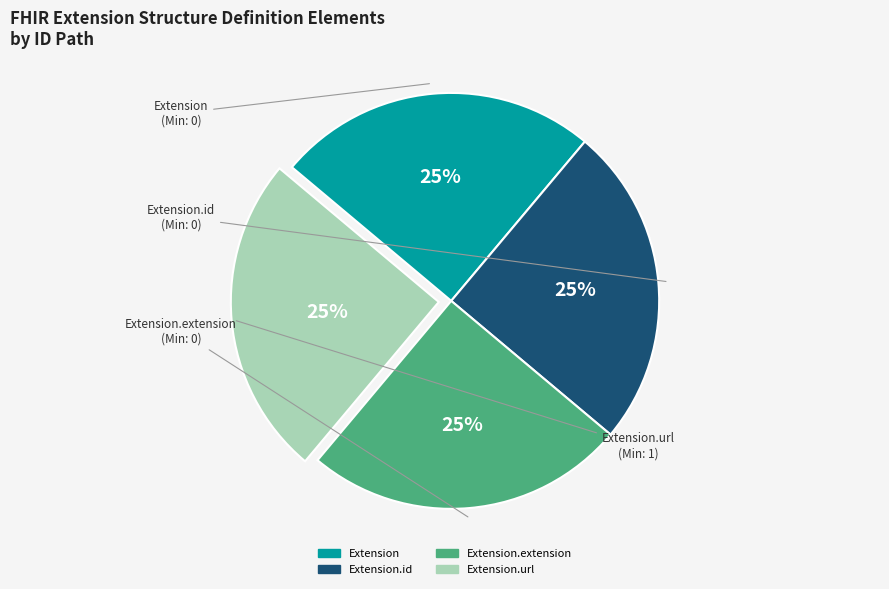

Is there any slice that represents more than half of the pie?

No